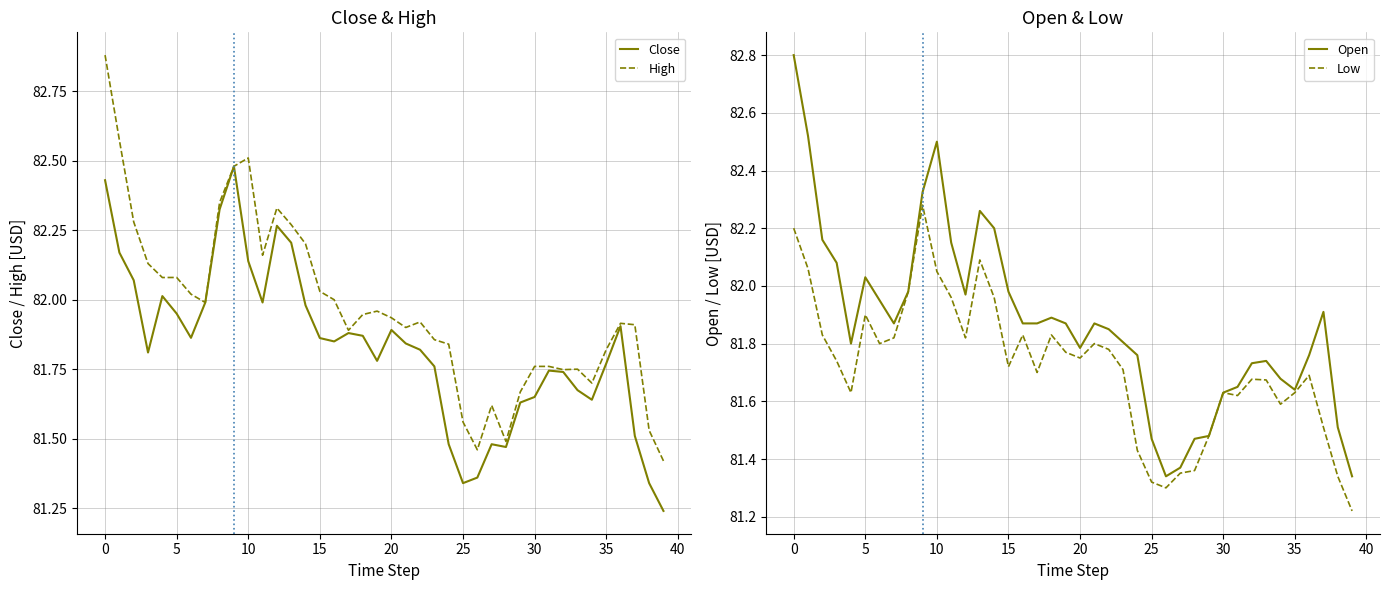

The Close series shows 142.5 at 28. True or false?

False